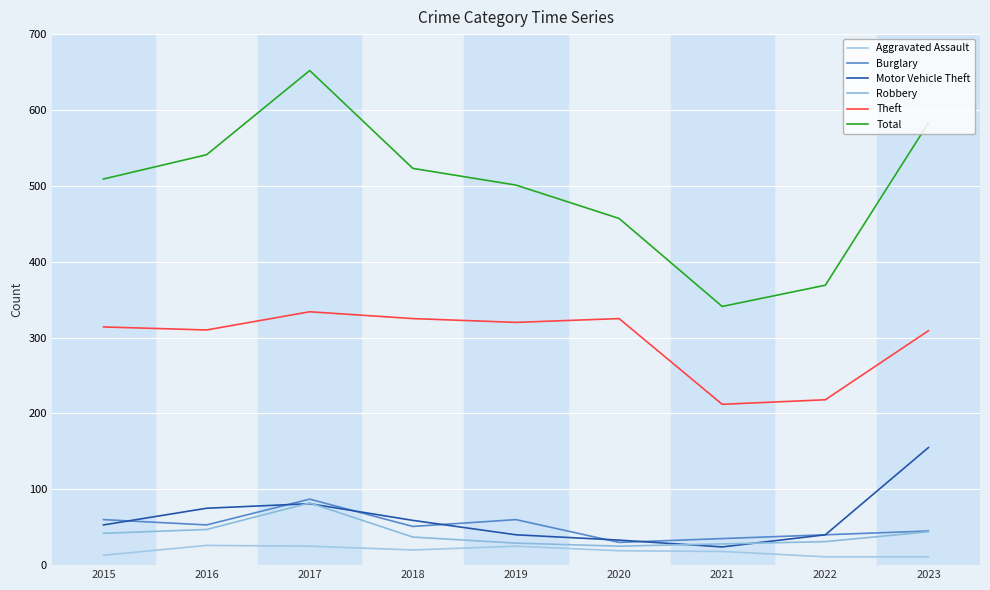

What value does the Motor Vehicle Theft series have at 2022, to the nearest 5?

40